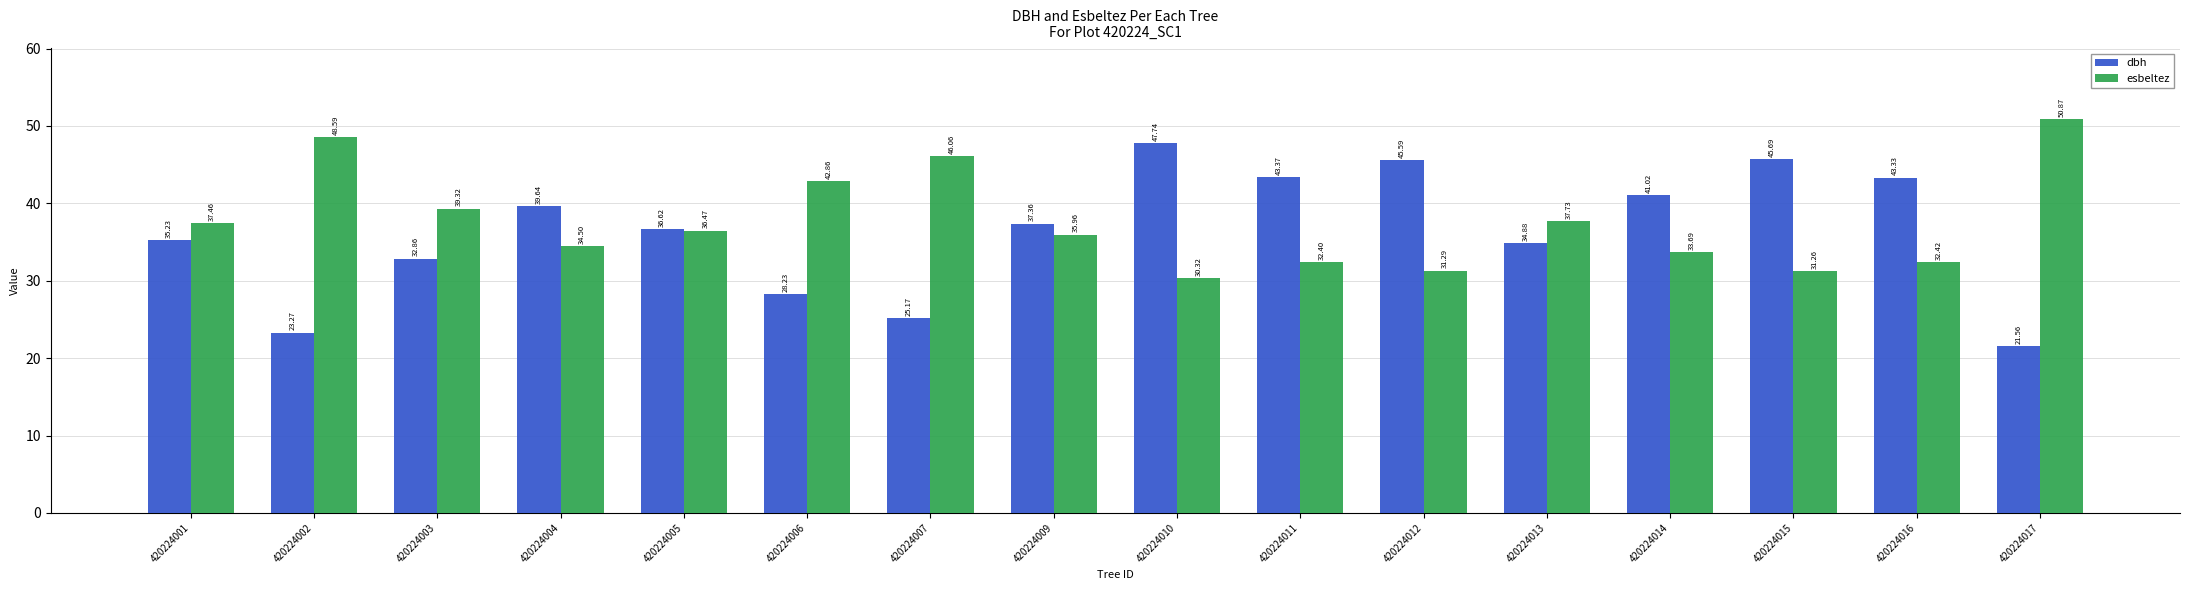

What is the lowest value of the esbeltez series?

30.3